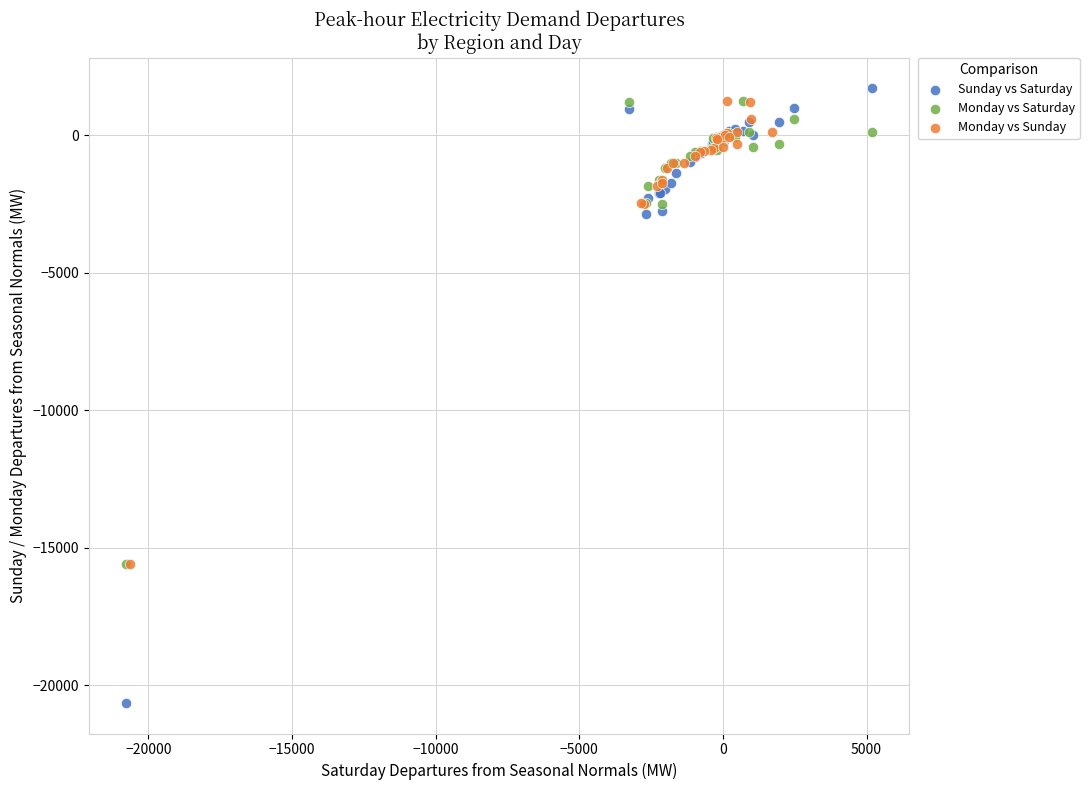

Which series has the widest spread of Y values?

Sunday vs Saturday